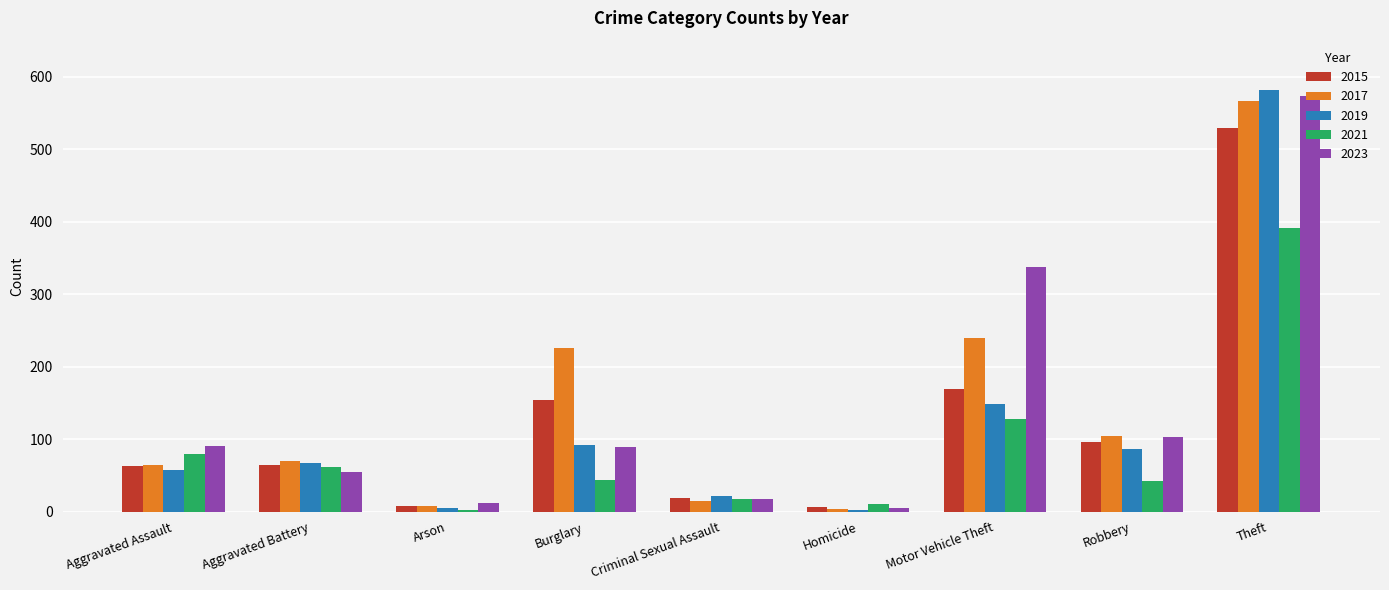

The value of 2021 at Motor Vehicle Theft is 206. True or false?

False